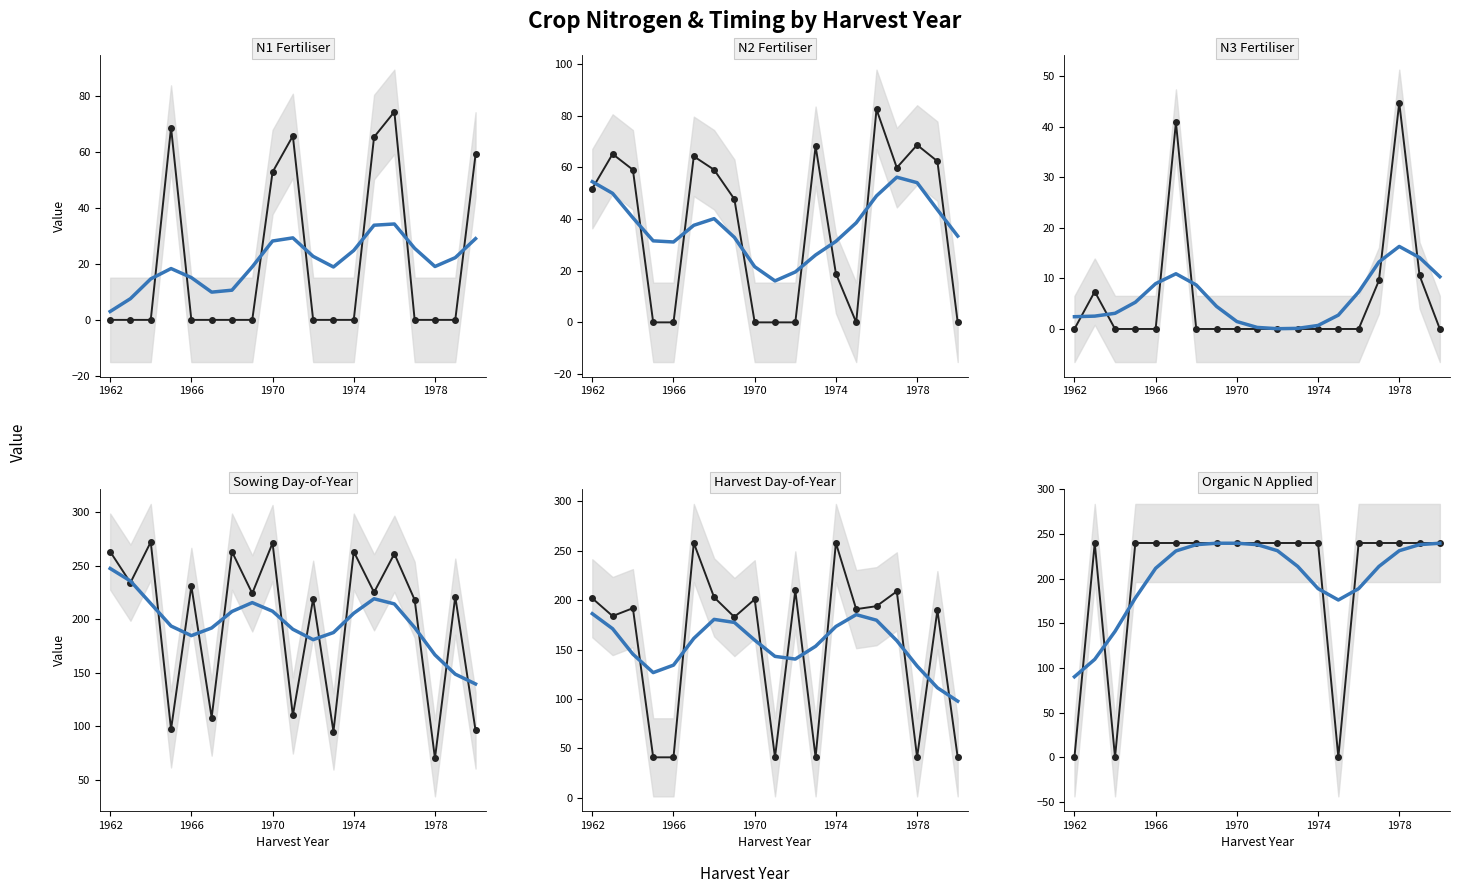

How many lines are shown in the chart?

6